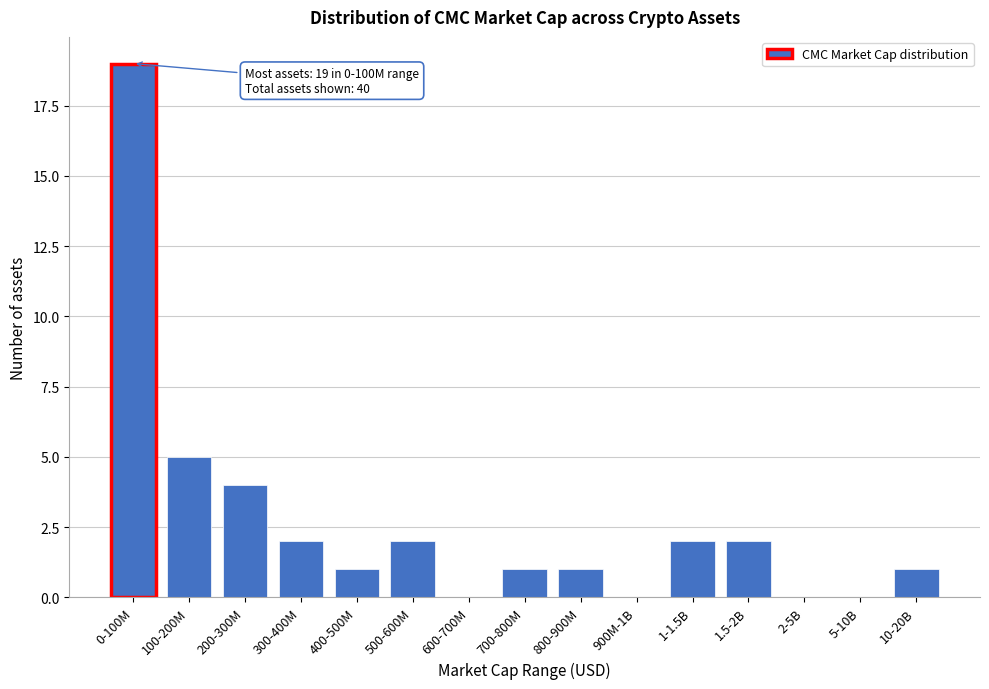

Reading left to right, list all the values displayed in this chart.

0-100M=19	100-200M=5	200-300M=4	300-400M=2	400-500M=1	500-600M=2	600-700M=0	700-800M=1	800-900M=1	900M-1B=0	1-1.5B=2	1.5-2B=2	2-5B=0	5-10B=0	10-20B=1